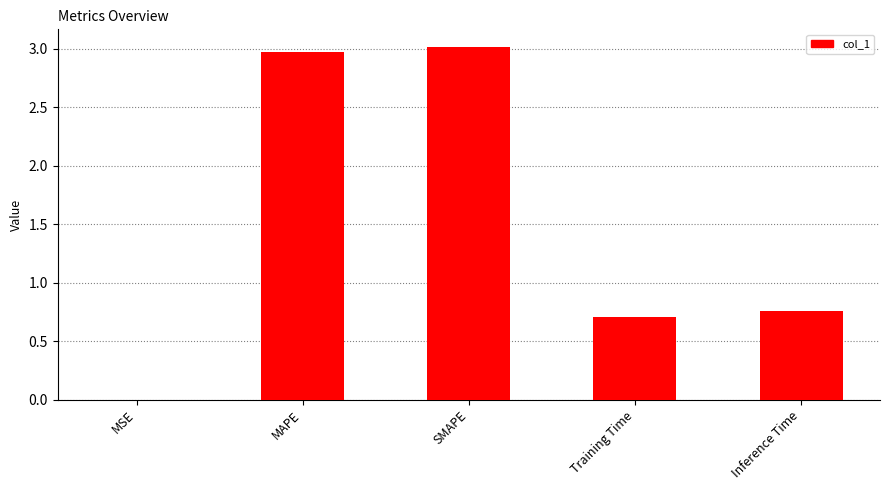

The value at MSE is 0.0. True or false?

True